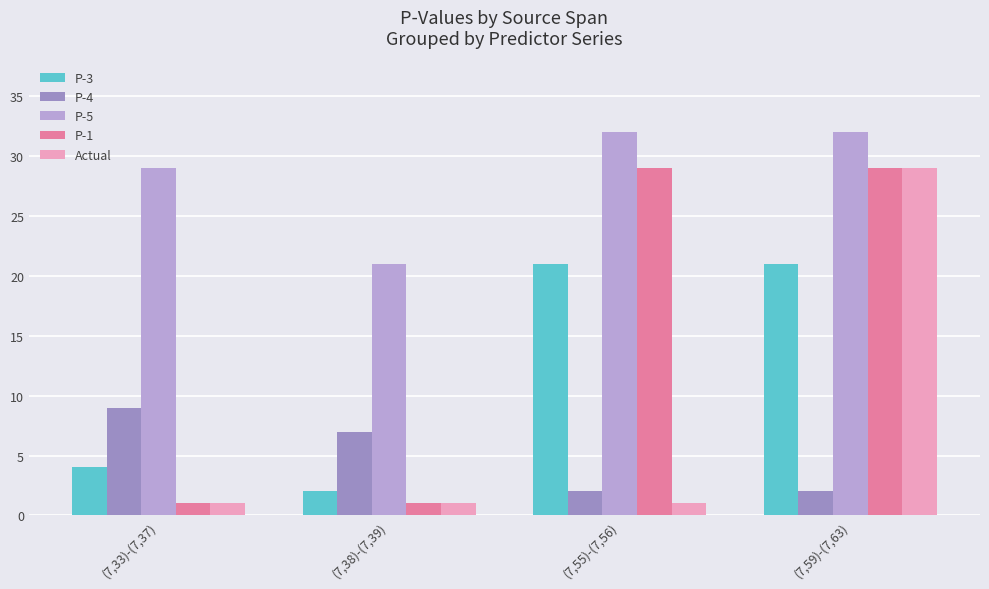

What is the average value of the P-1 series?

15